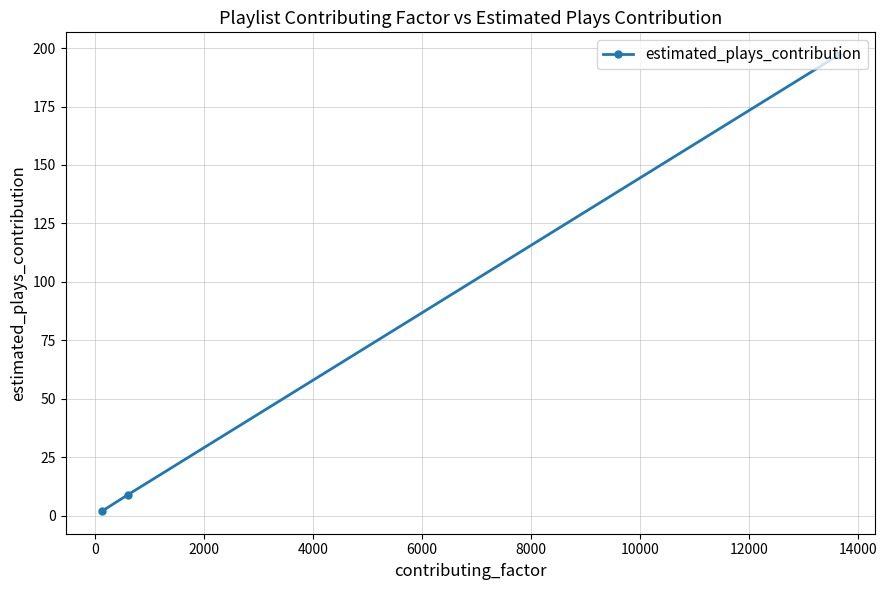

What is the greatest value displayed?

197